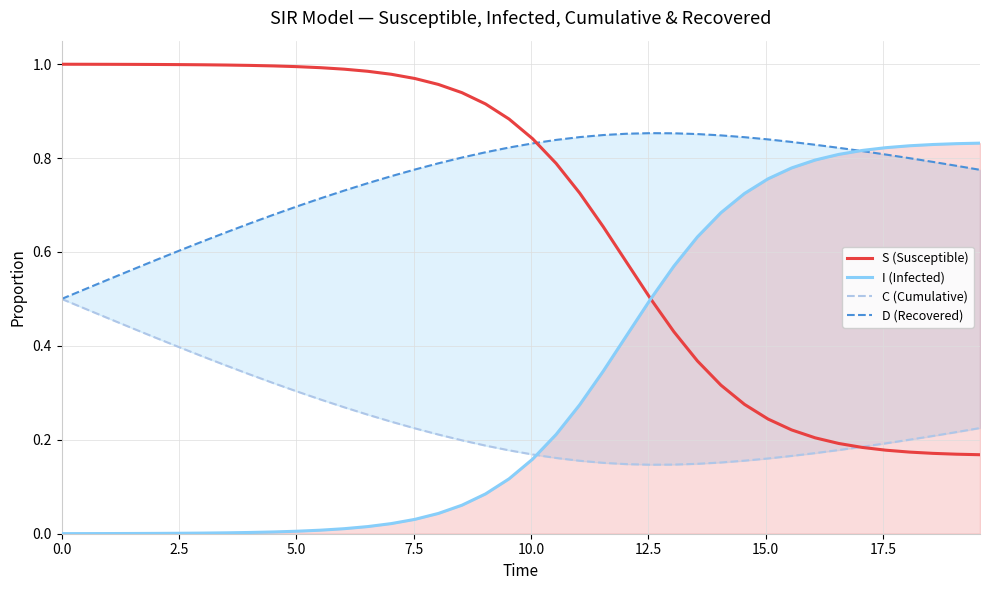

What is the value of the S (Susceptible) point at the 4th from the left?

1.0